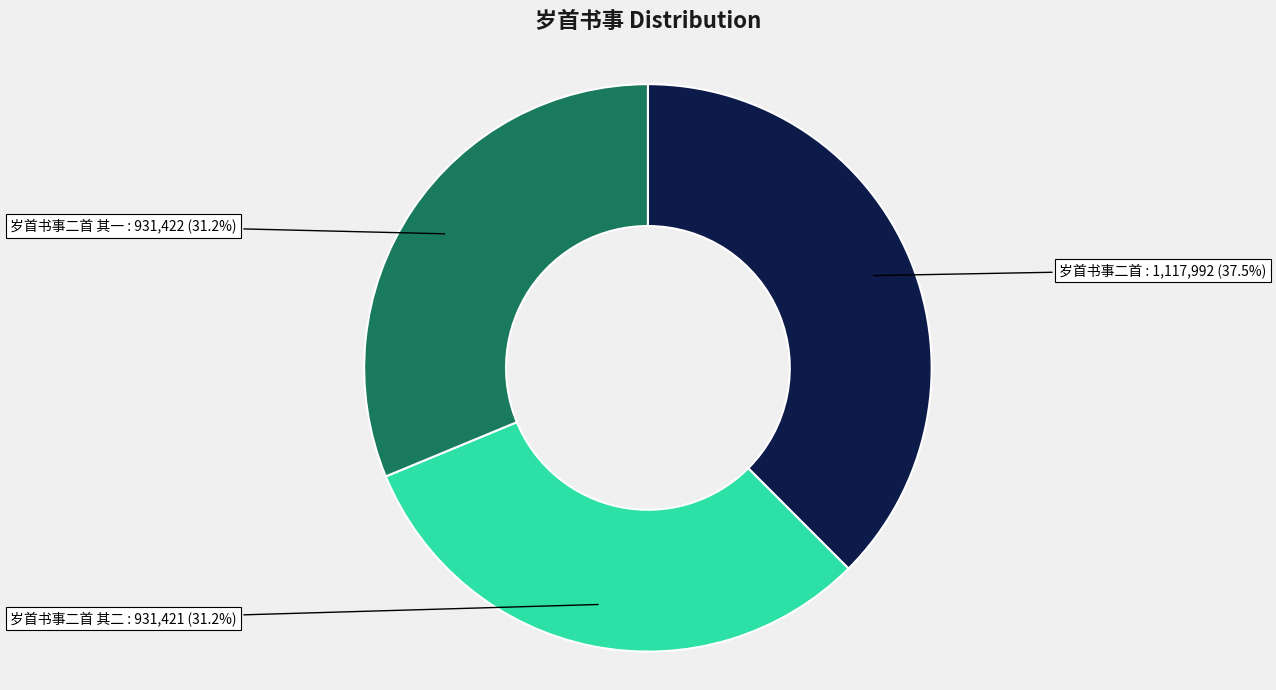

Is there any slice that represents more than half of the pie?

No